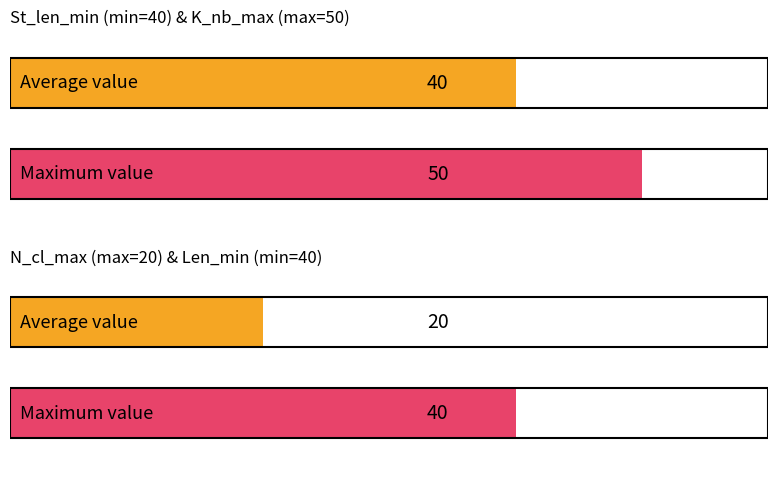

At Mode/404, list the series in order from smallest to largest.

N_cl_max, St_len_min, Len_min, K_nb_max